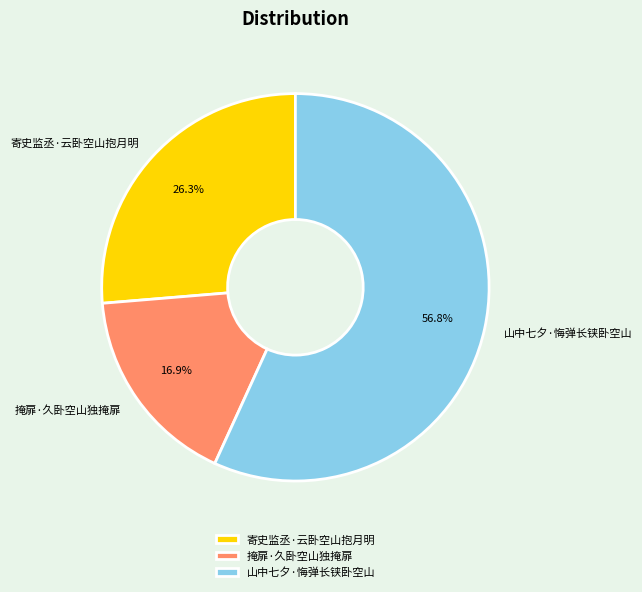

What portion of the pie excludes 山中七夕·悔弹长铗卧空山?

43.2%